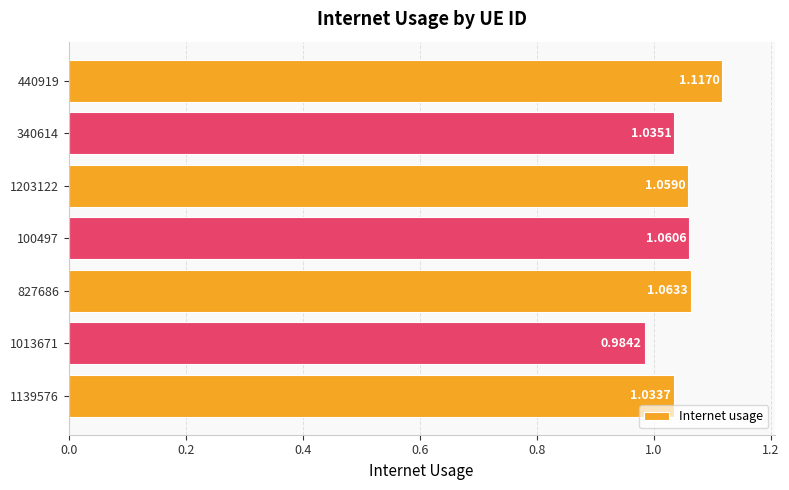

Does the chart contain any negative values?

No